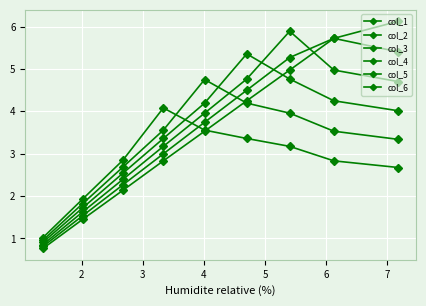

Is it true that col_2 equals 1.3 at 2?

False